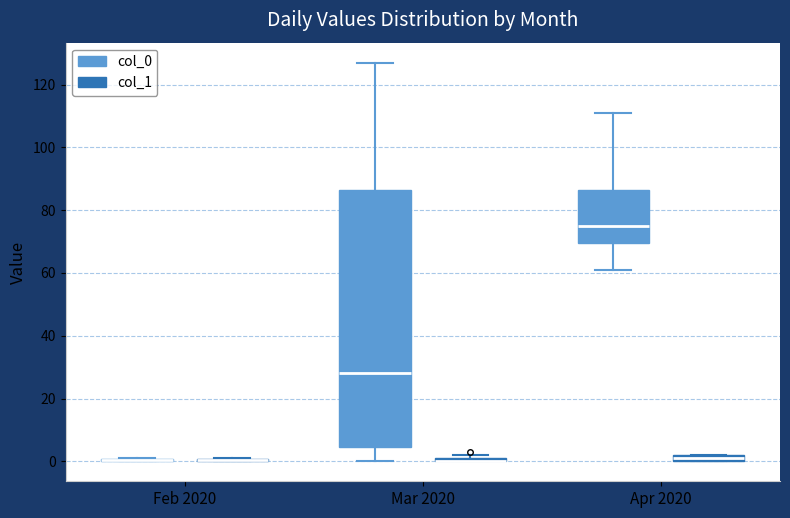

Which box is the tallest, from its lower edge to its upper edge?

Mar 2020 (col_0)